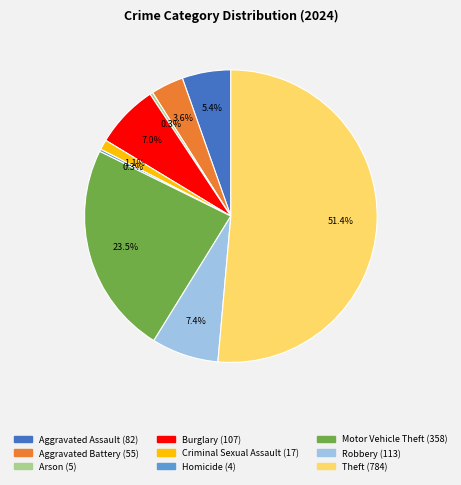

What is the ratio of the value at Aggravated Assault to the value at Robbery?

0.7